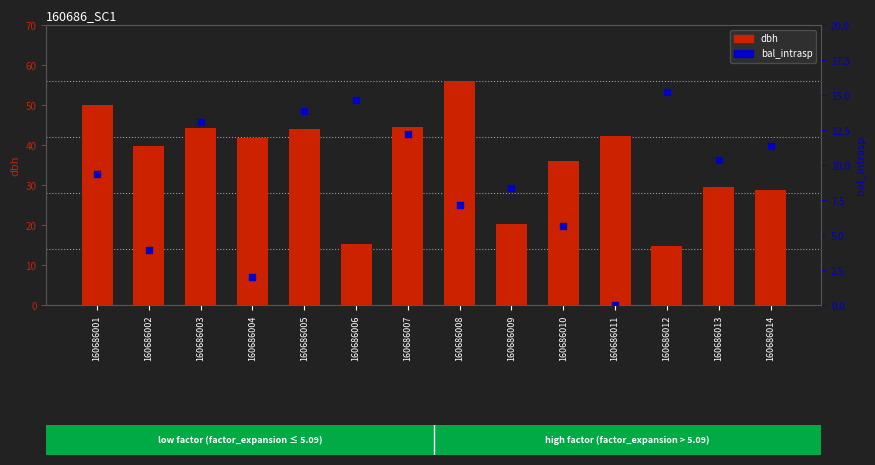

What is the total value across all series at 160686012?

29.9